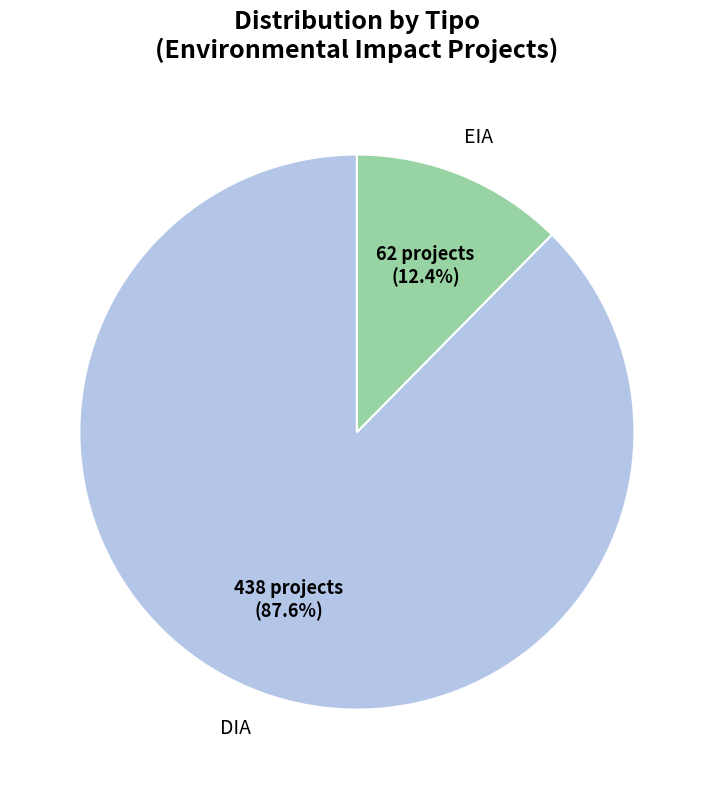

True or false: EIA accounts for 36% of the total.

False